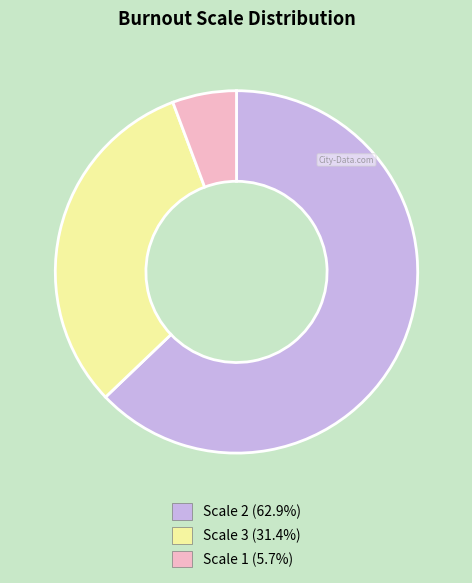

Is there a majority slice in this chart?

Yes